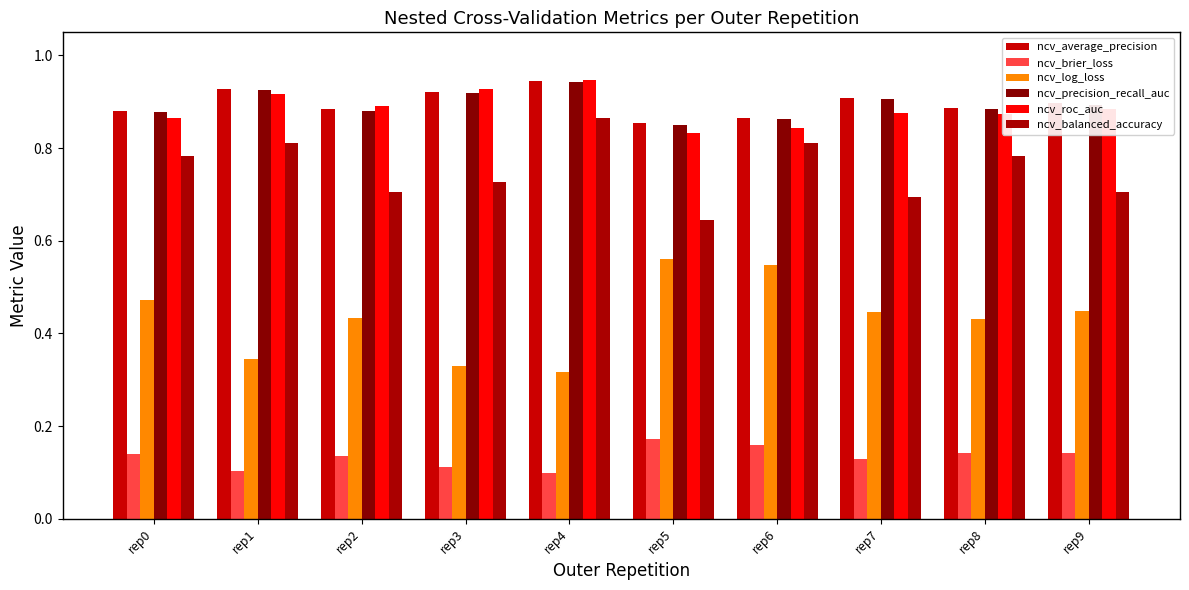

How many series are shown in this chart?

6